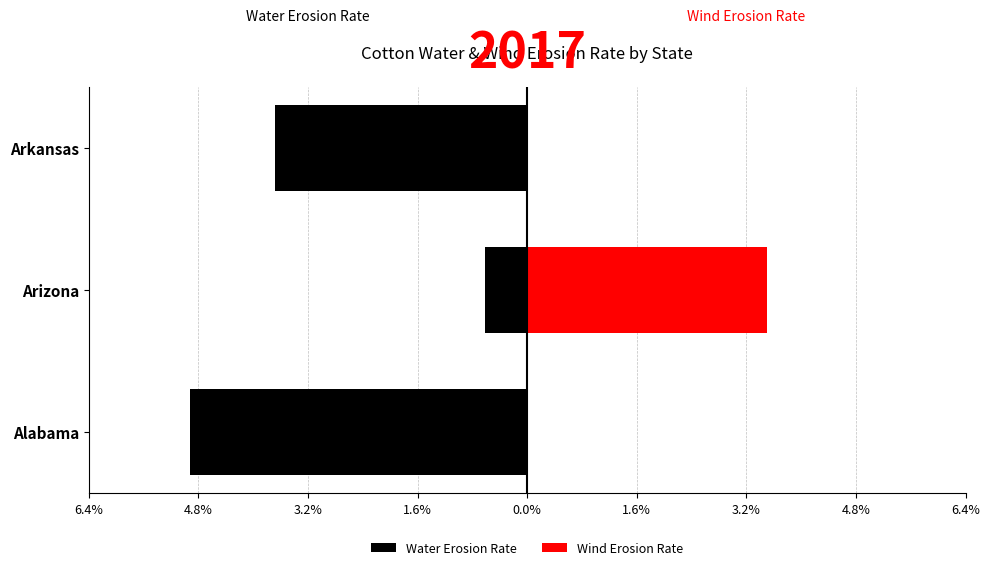

What is the maximum value shown in the chart?

3.5